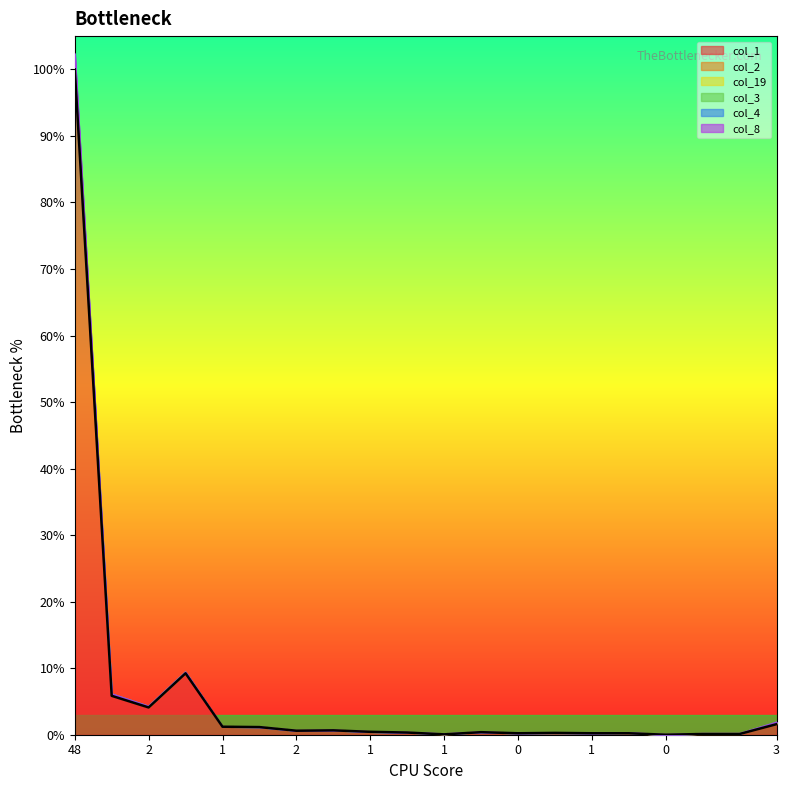

What is the spread (max minus min) of values at 2?

3